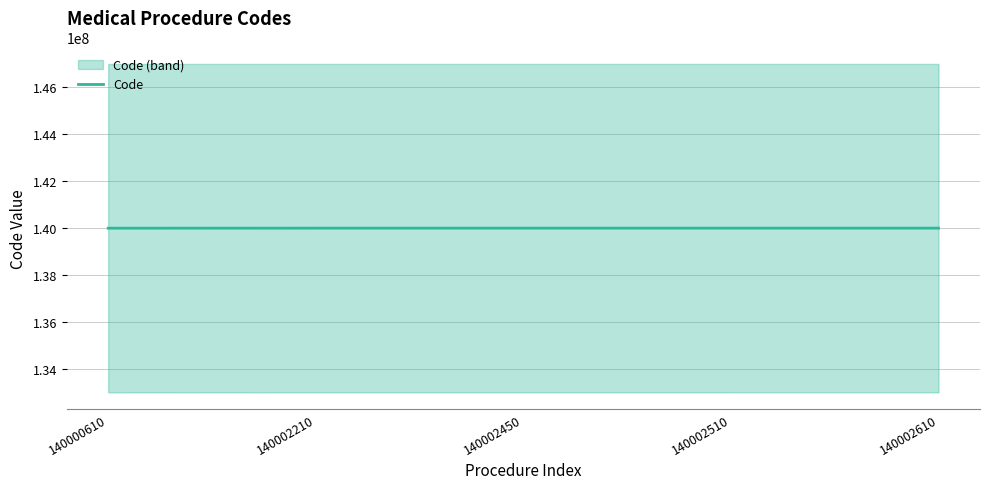

What is the ratio of the value at 140002210 to the value at 140002450?

1.0